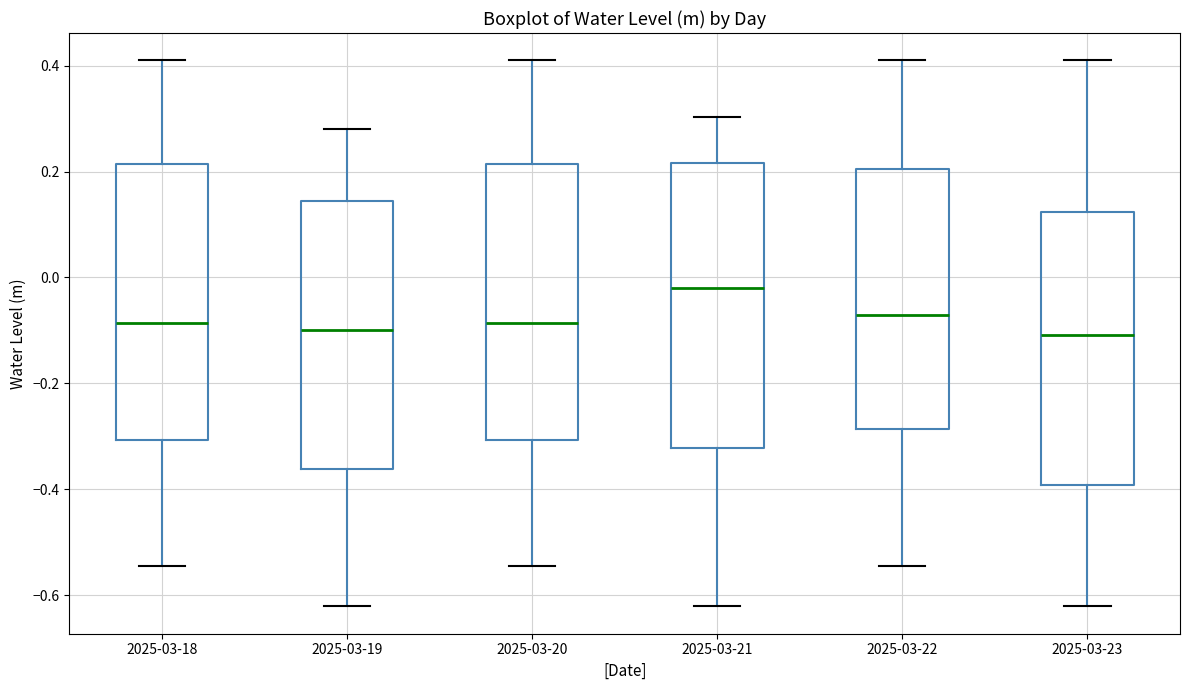

Reading left to right, transcribe this box plot: for each box, give where its median line is, the range the box spans, and where its two whiskers end, as read against the y-axis. The values are not printed on the chart, so give them approximately, as read against the axis.

2025-03-18: median -0.08, box -0.30 to 0.22, whiskers -0.54 to 0.40
2025-03-19: median -0.10, box -0.36 to 0.14, whiskers -0.62 to 0.28
2025-03-20: median -0.08, box -0.30 to 0.22, whiskers -0.54 to 0.40
2025-03-21: median -0.02, box -0.32 to 0.22, whiskers -0.62 to 0.30
2025-03-22: median -0.08, box -0.28 to 0.20, whiskers -0.54 to 0.40
2025-03-23: median -0.10, box -0.40 to 0.12, whiskers -0.62 to 0.40